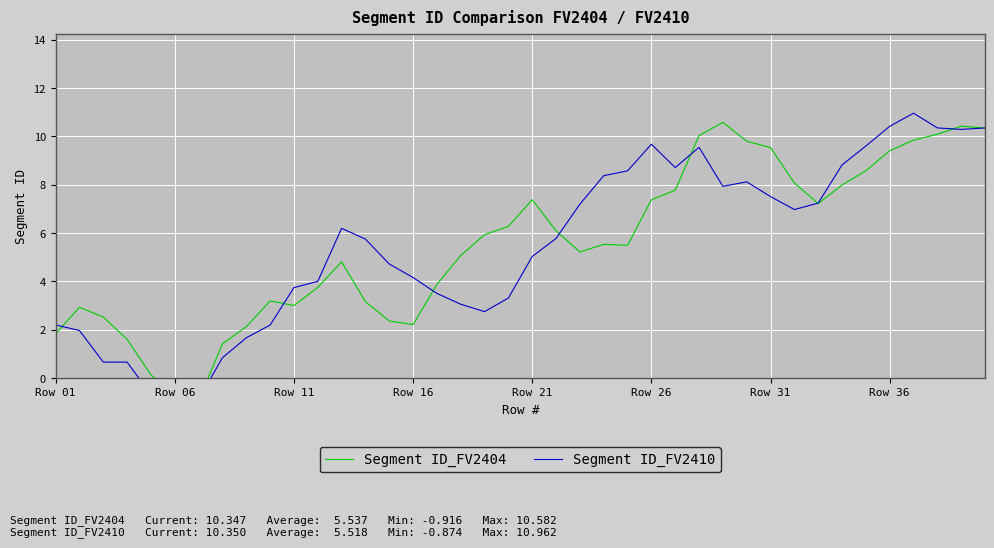

How many positive values does the Segment ID_FV2404 series have?

38